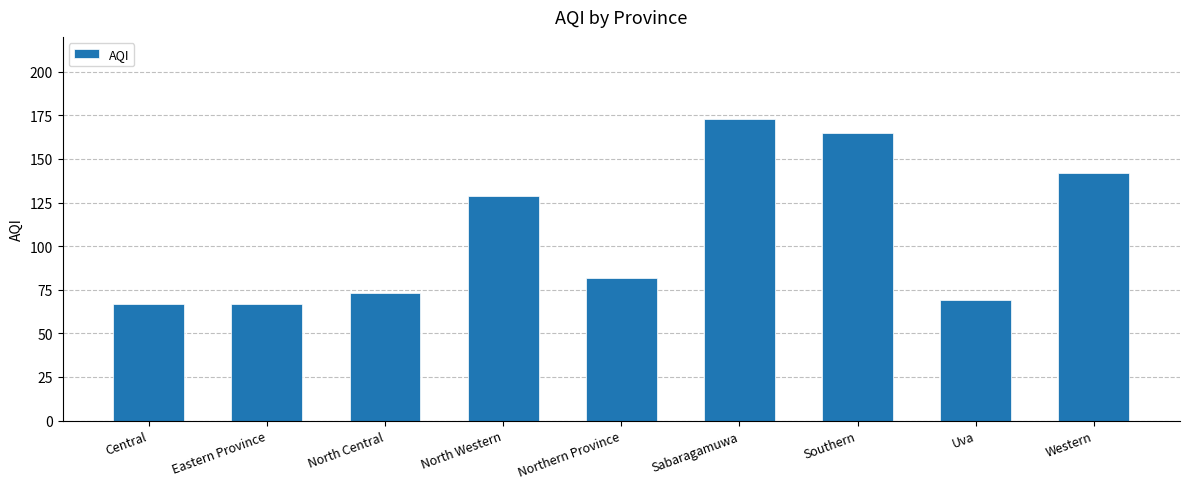

What is the sum of the values at Western and Eastern Province?

209